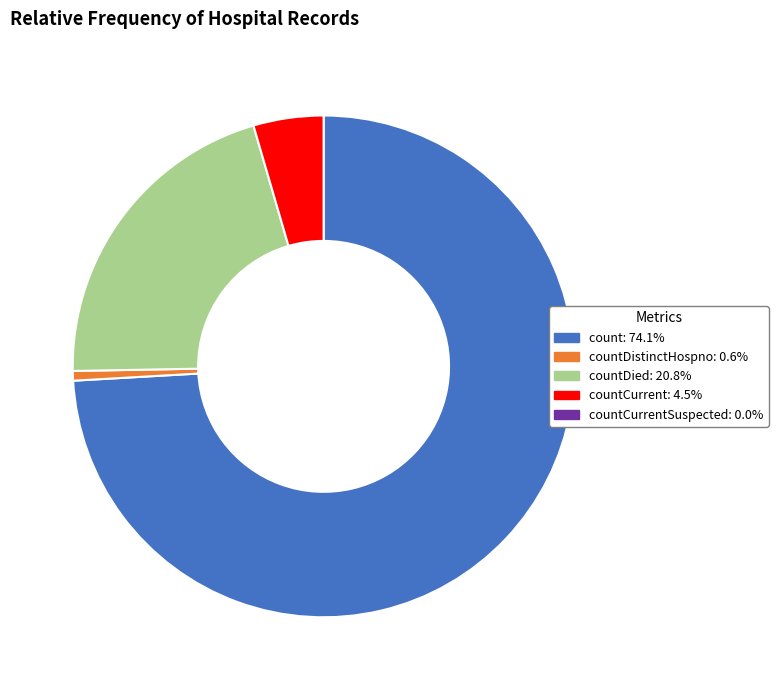

Does any single category account for the majority?

Yes